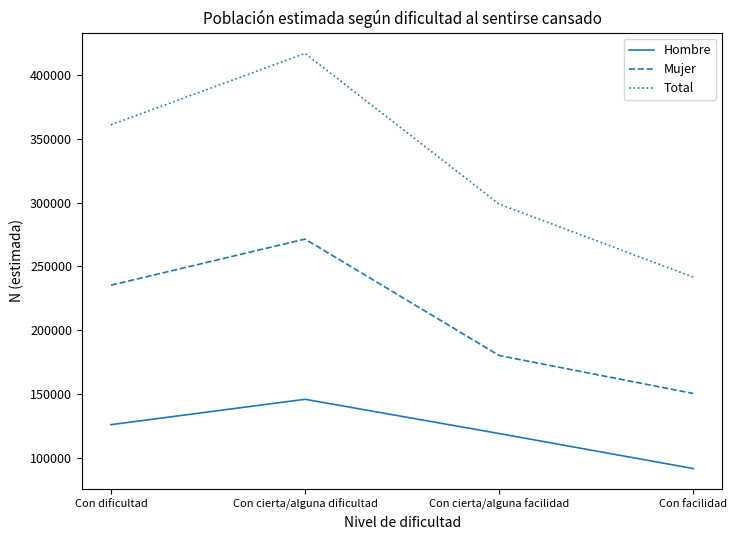

Rank the series by their maximum value, from highest to lowest.

Total, Mujer, Hombre